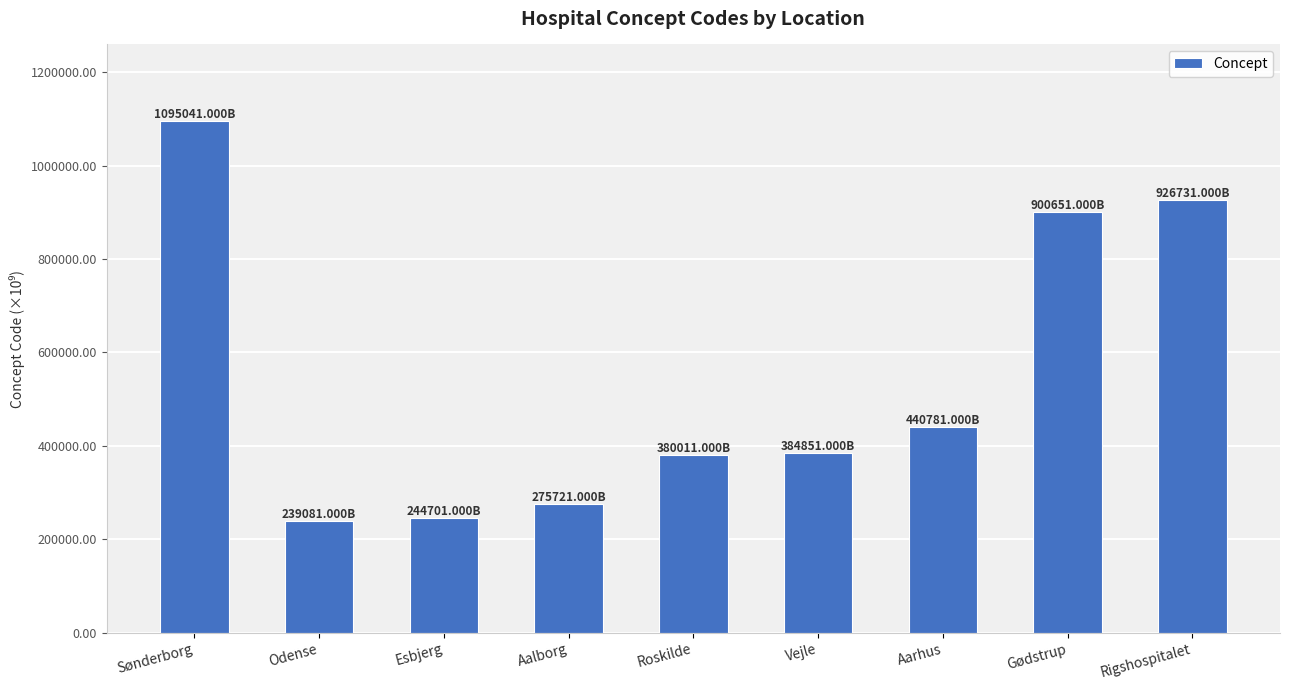

Which label corresponds to the largest value in the chart?

Sønderborg